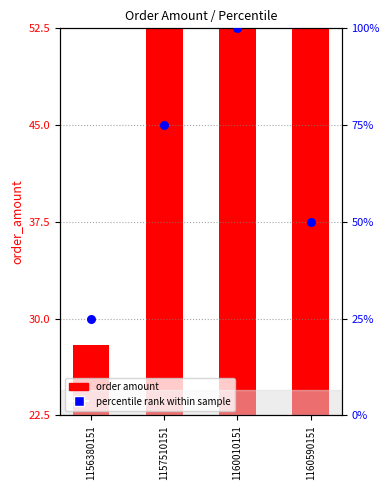

Is the value of order amount at 1160010151 greater than the value of percentile rank within sample at 1157510151?

Yes